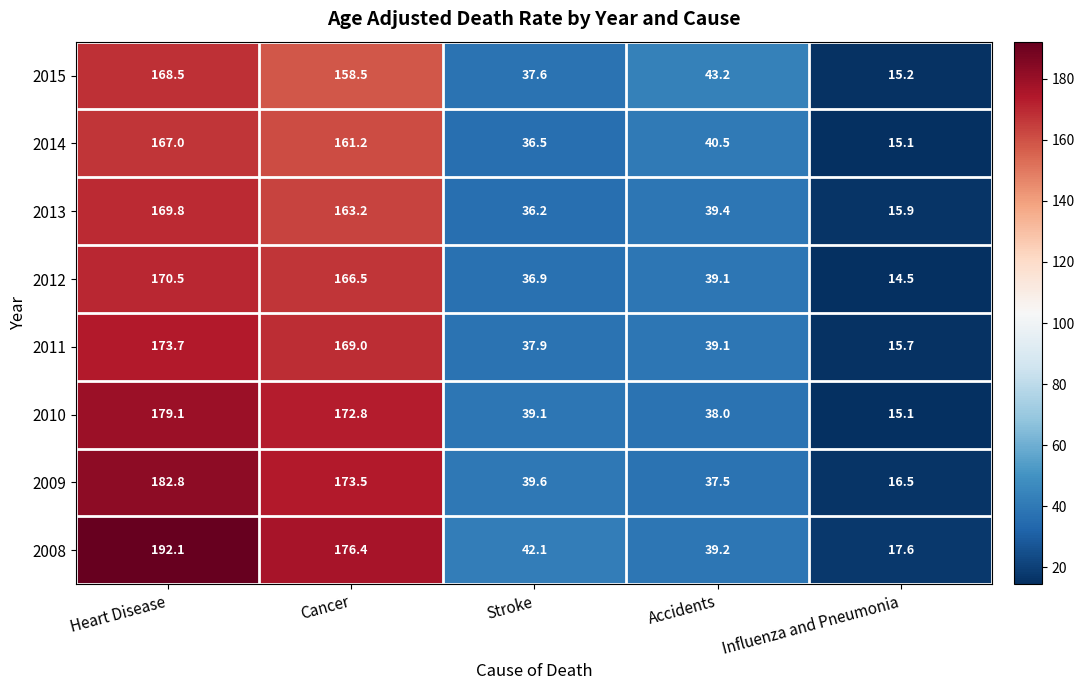

The value of 2009 at Heart Disease is 103.4. True or false?

False